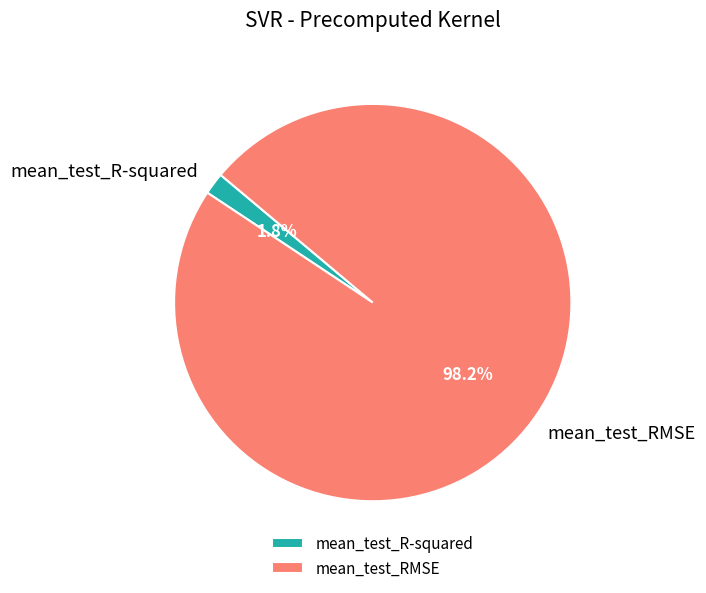

To the nearest percent, what is the combined percentage of mean_test_RMSE and mean_test_R-squared?

100%